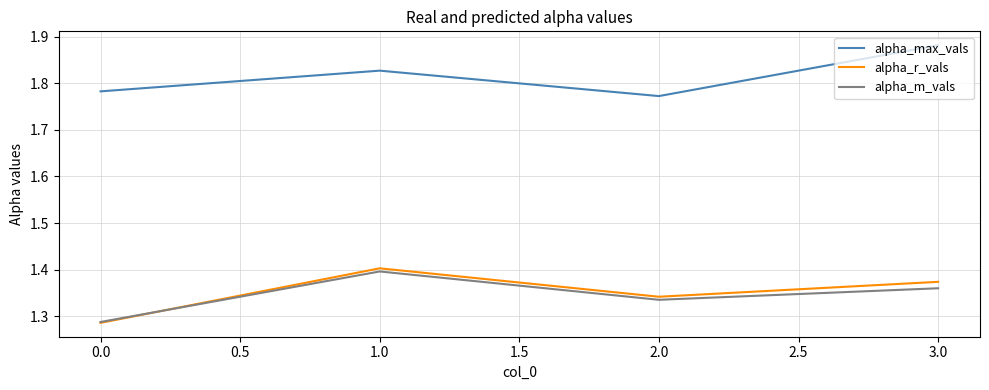

Where is the first local minimum for alpha_r_vals?

2.0